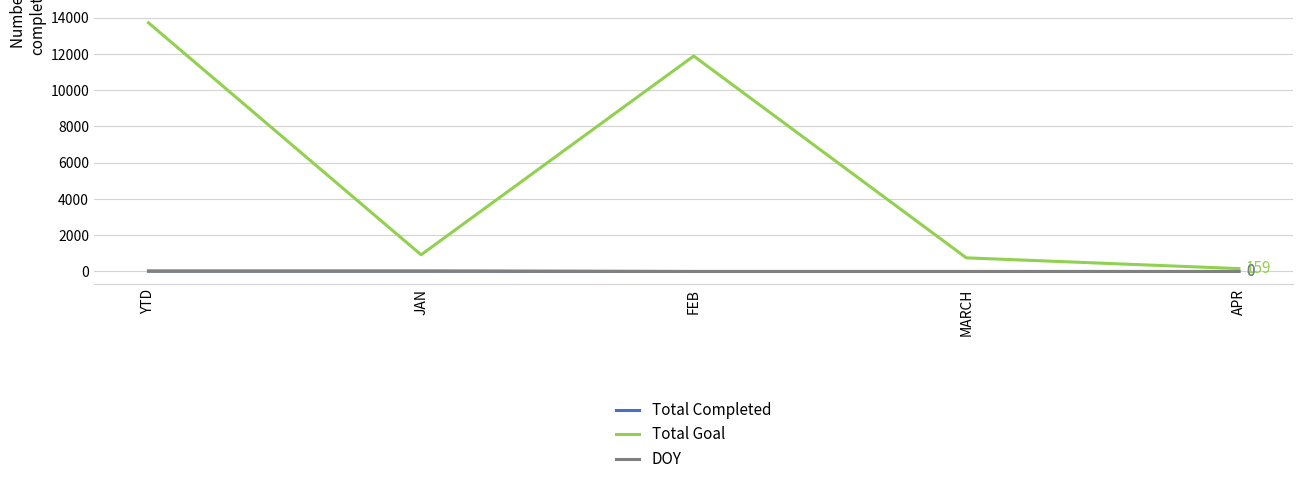

Is it true that Total Goal equals 218 at JAN?

False